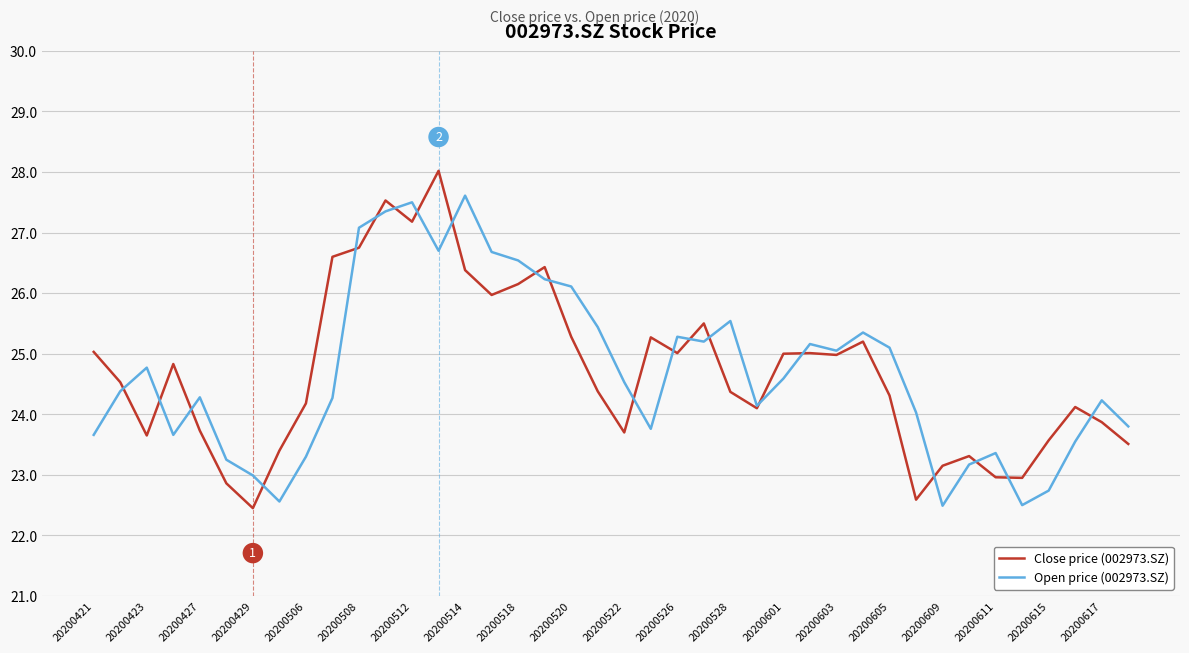

Is this an area chart (filled region under the line)?

No